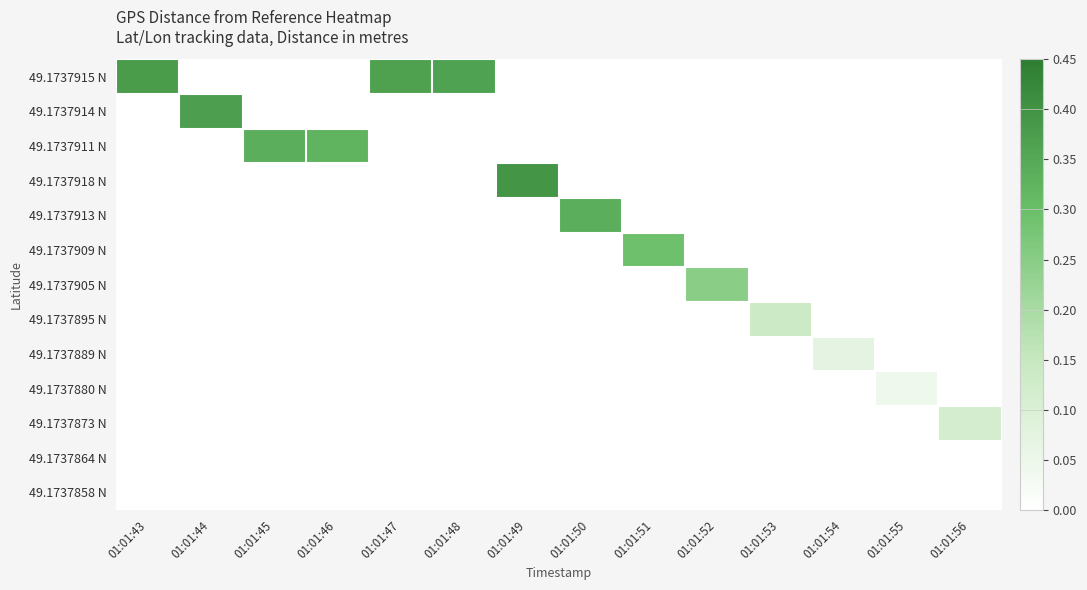

Rank the series by their maximum value, from lowest to highest.

49.1737864 N, 49.1737858 N, 49.1737880 N, 49.1737889 N, 49.1737873 N, 49.1737895 N, 49.1737905 N, 49.1737909 N, 49.1737911 N, 49.1737913 N, 49.1737914 N, 49.1737915 N, 49.1737918 N